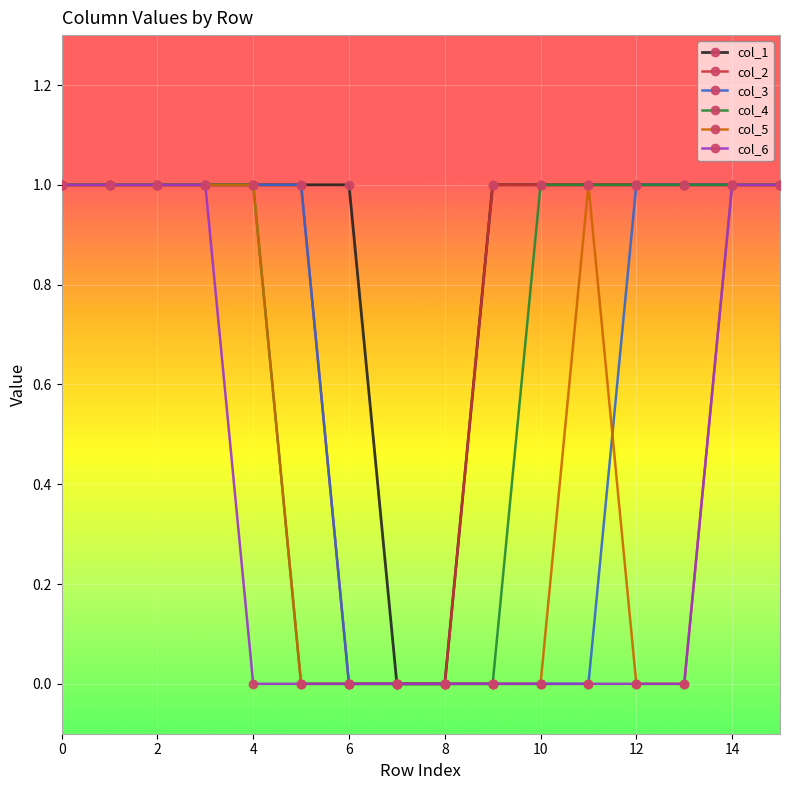

Which series has the largest total across all categories?

col_1